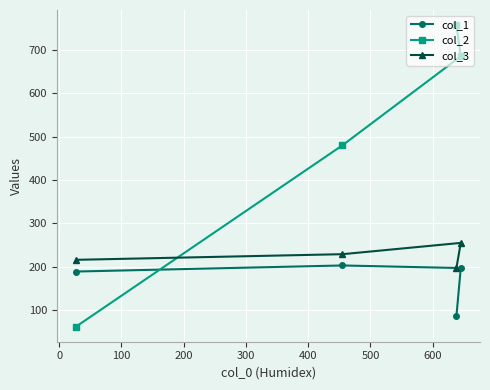

List the series in order of their overall mean, lowest first.

col_1, col_3, col_2